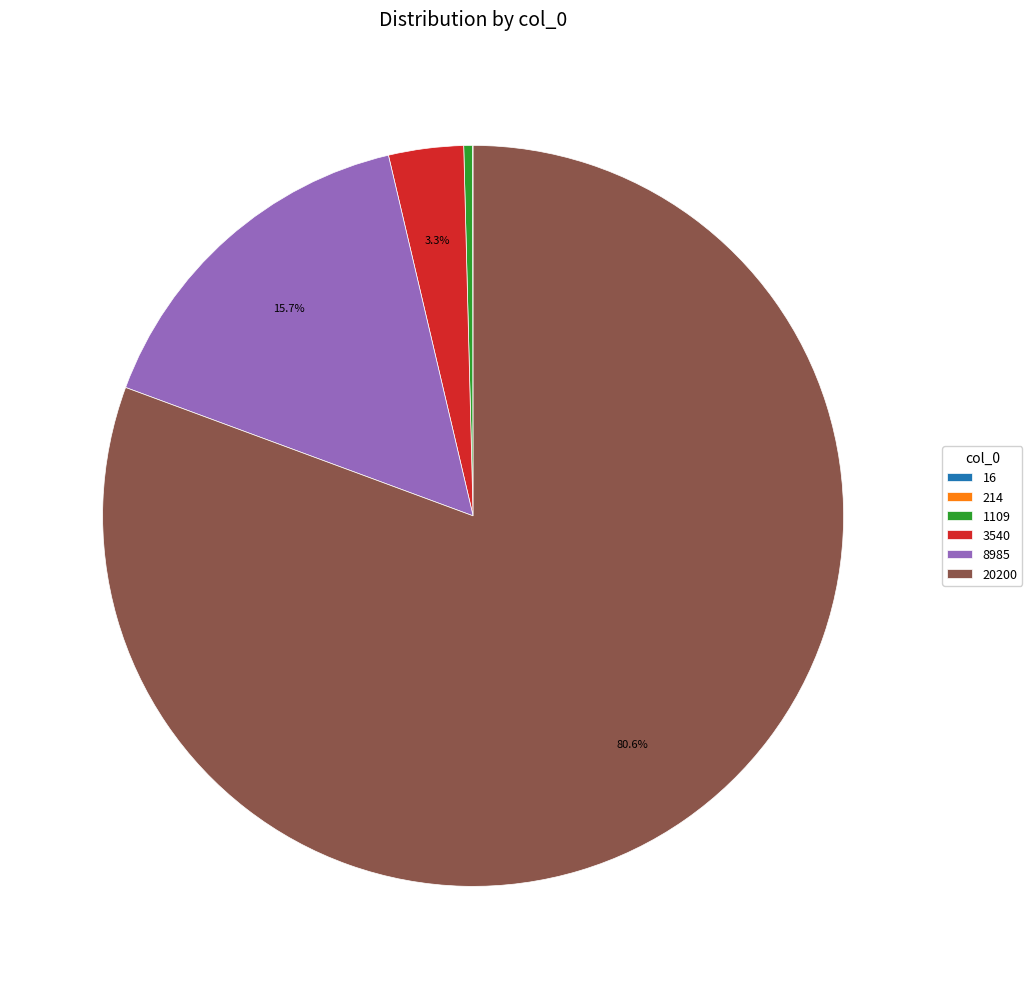

True or false: 8985 accounts for 9% of the total.

False